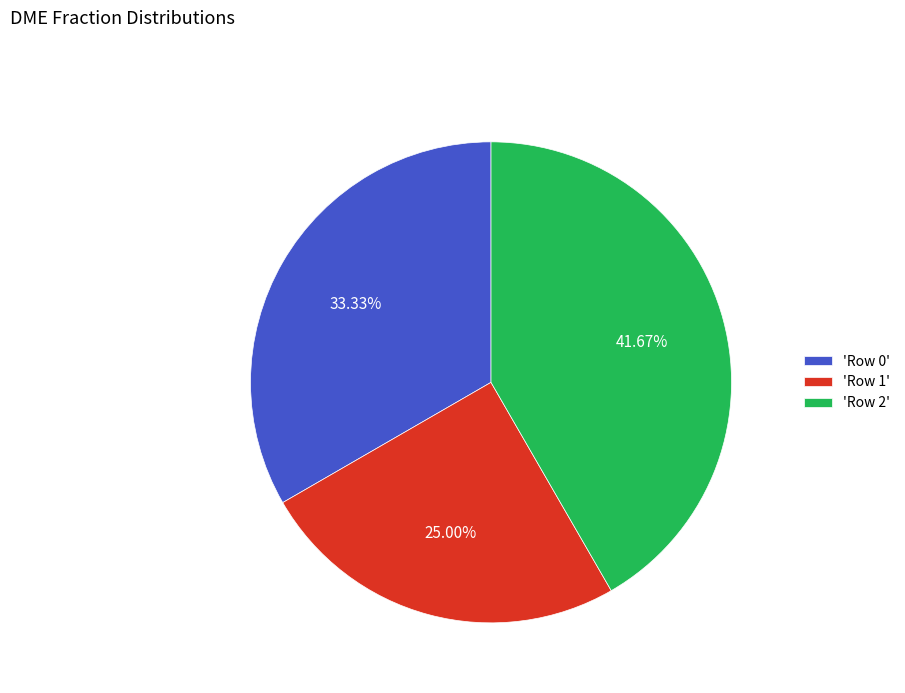

Does any single category account for the majority?

No